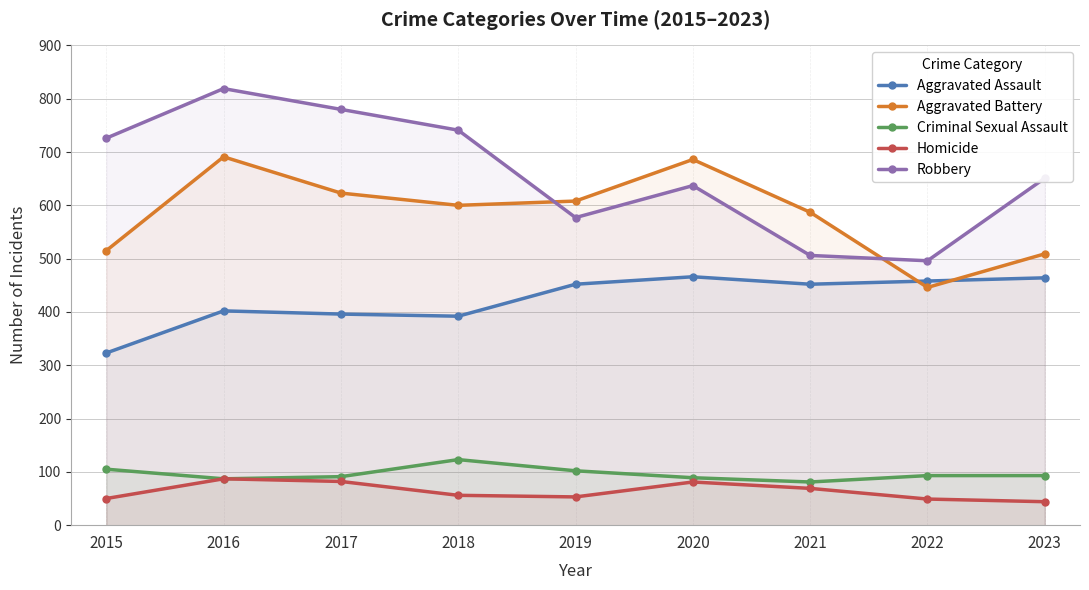

How many interior local peaks does the Robbery series have?

2